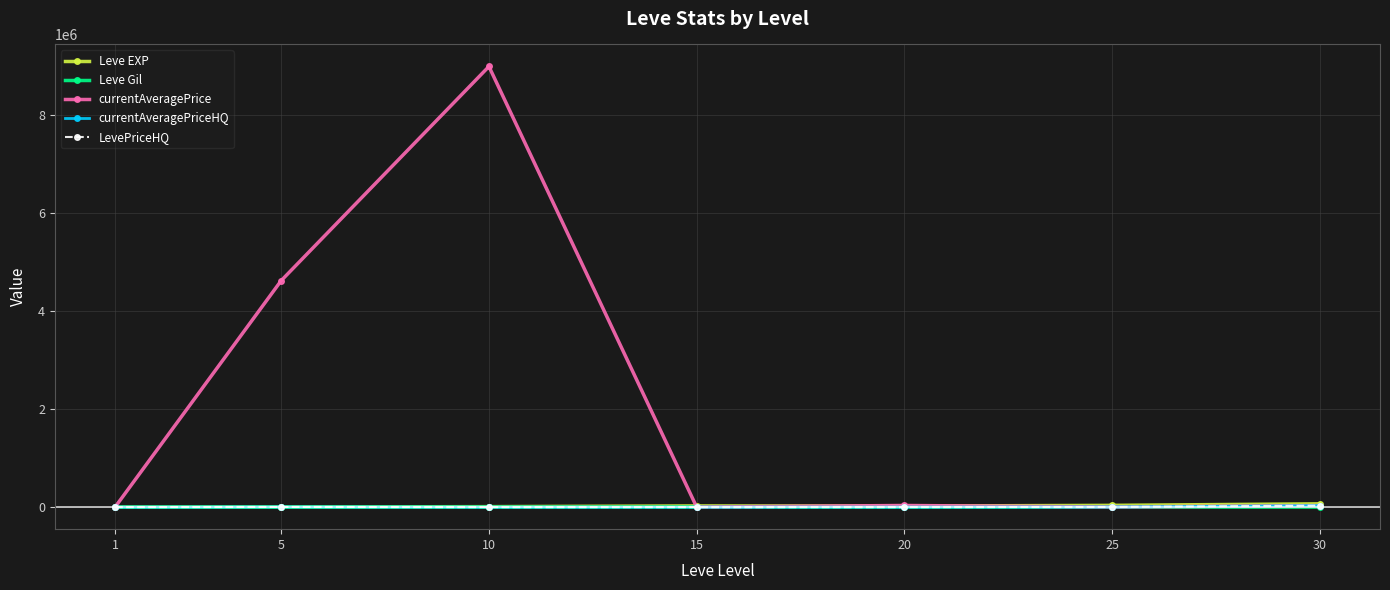

Does the chart have visible grid lines?

Yes